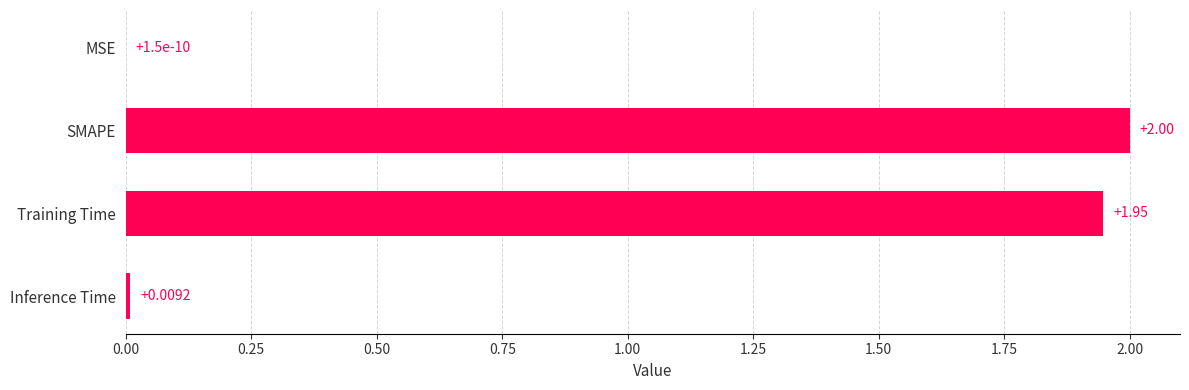

What is the sum of the values at SMAPE and Inference Time?

2.0